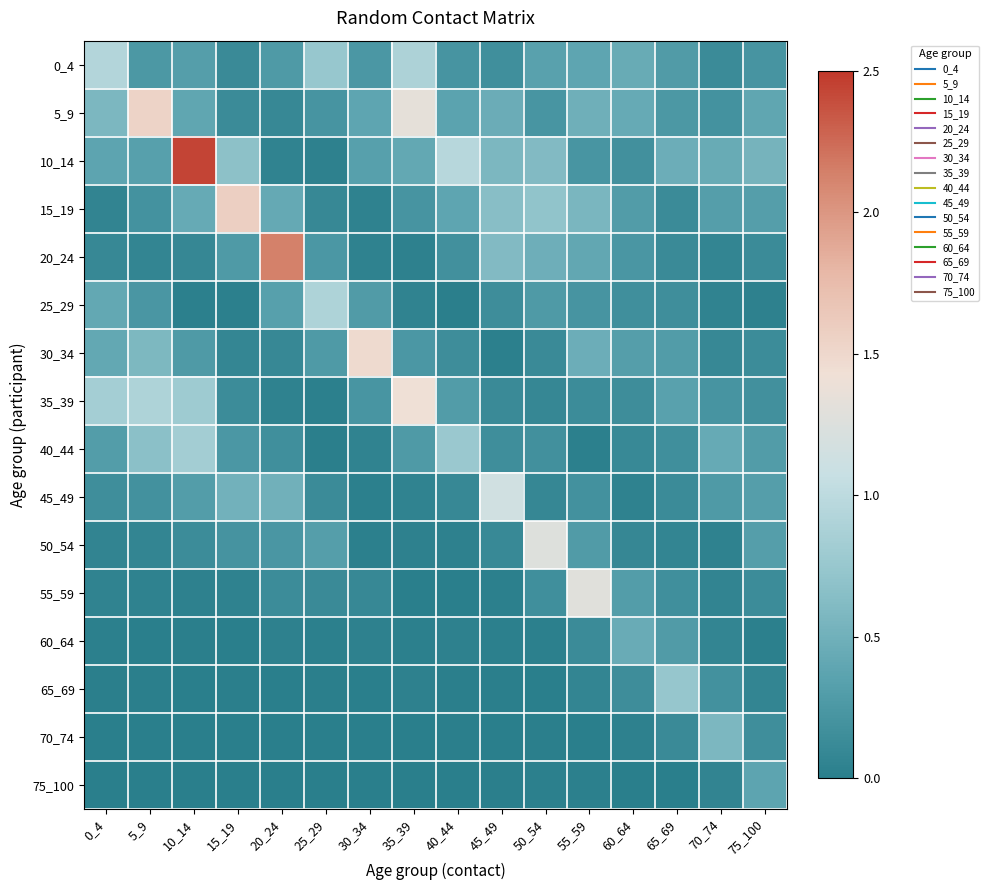

Between 25_29 and 35_39, which is larger?

35_39